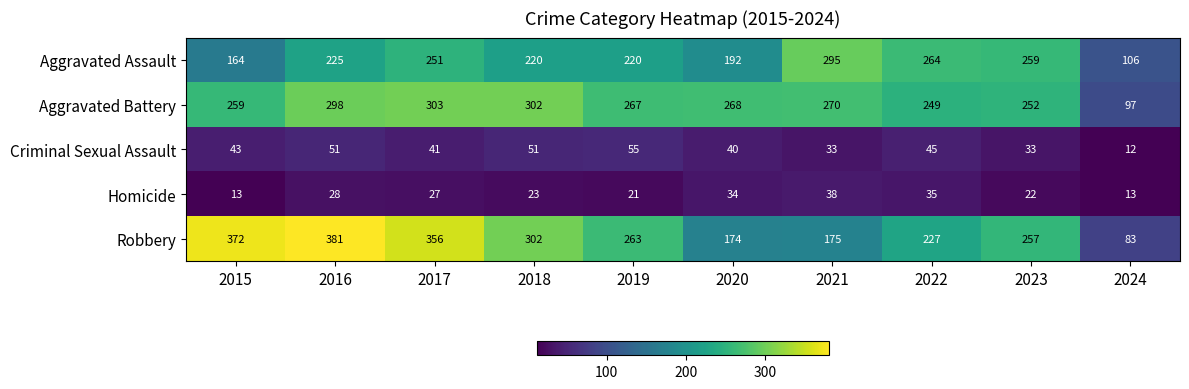

True or false: Aggravated Assault has a value of 251 at 2017.

True